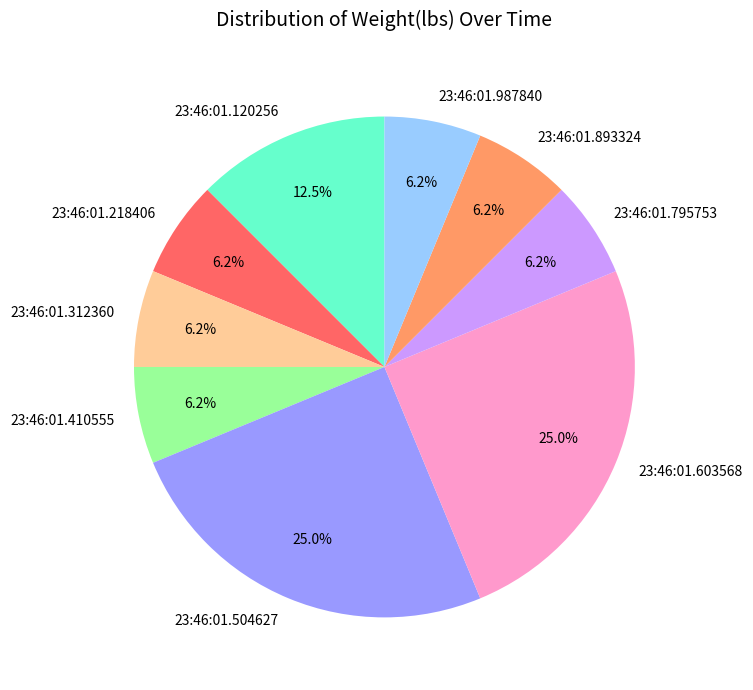

Combined, do 23:46:01.504627 and 23:46:01.312360 account for over 50%?

No